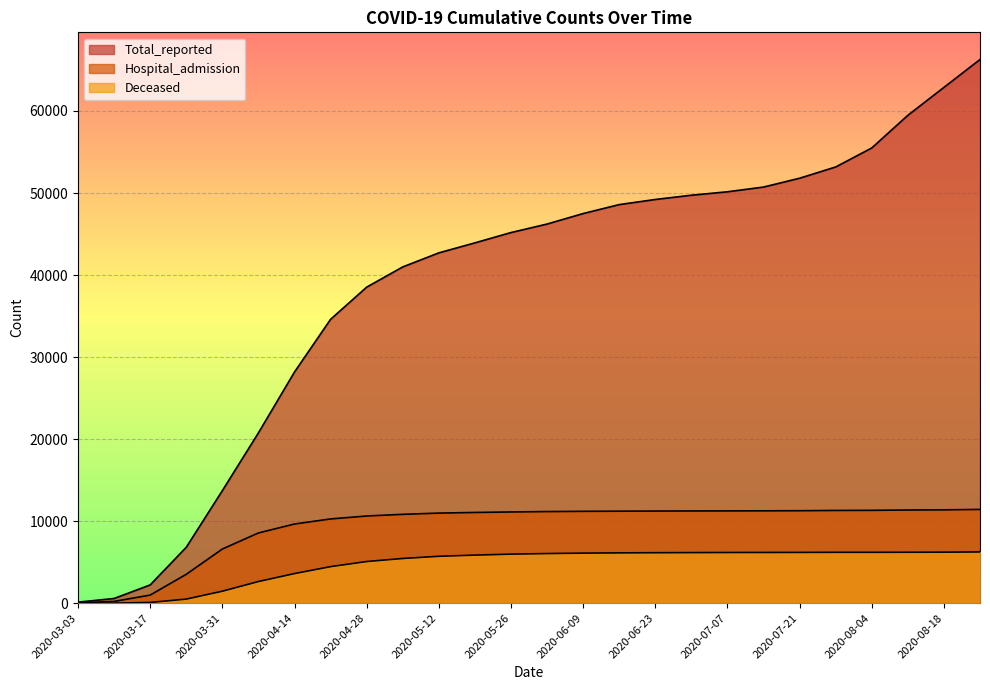

True or false: Total_reported has a value of 85755 at 2020-07-21.

False